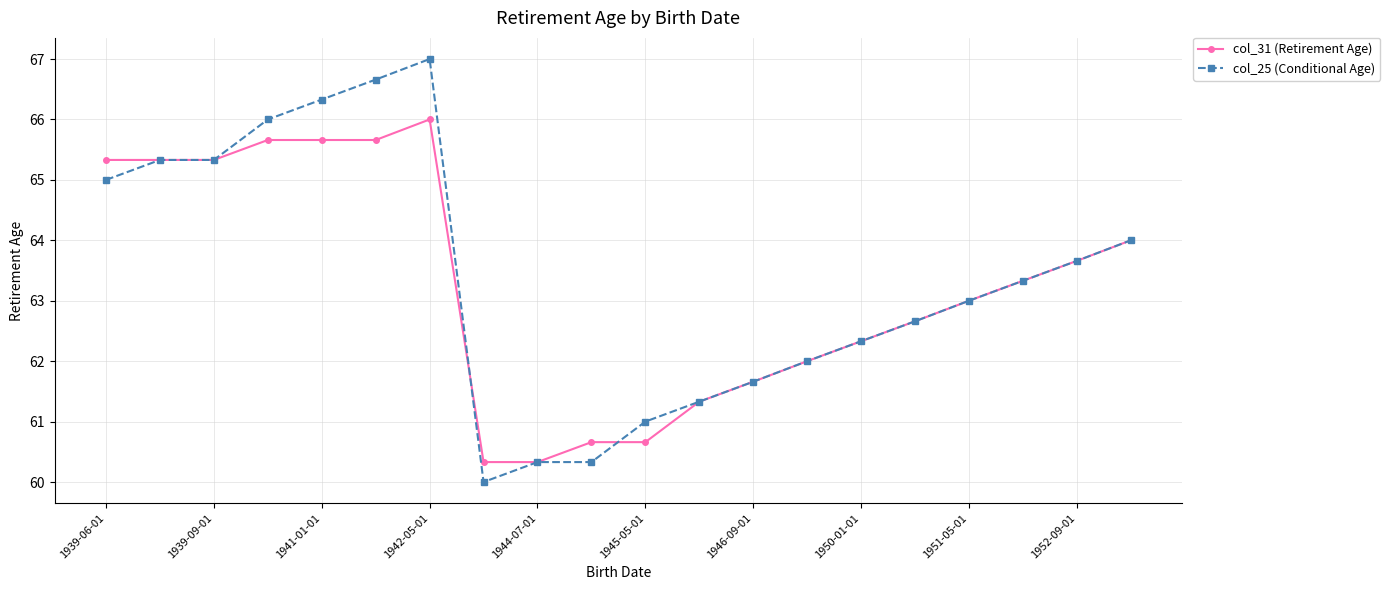

Which series has the largest range (max minus min)?

col_25 (Conditional Age)